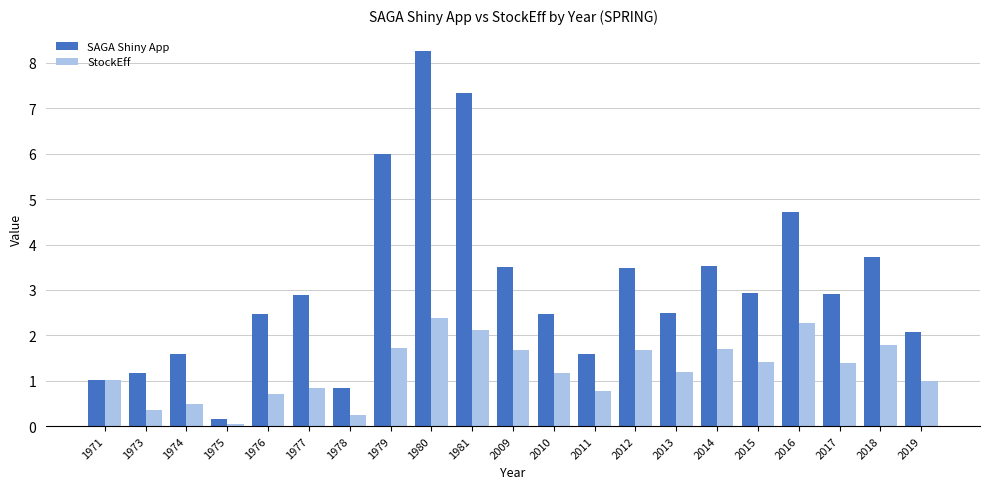

The value of StockEff at 2011 is 1.3. True or false?

False